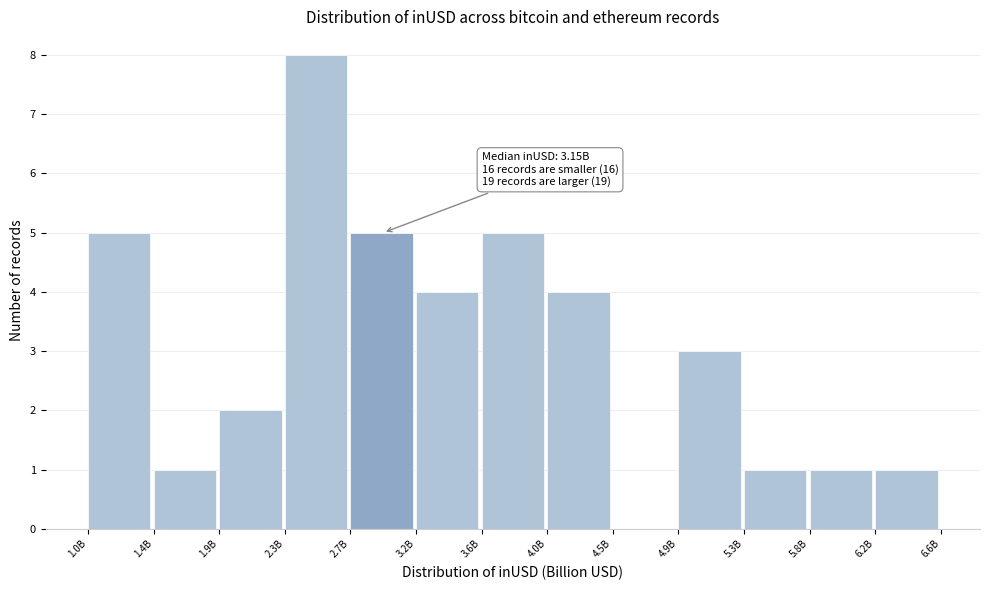

Reading left to right, list all the values displayed in this chart.

1.0B=5	1.4B=1	1.9B=2	2.3B=8	2.7B=5	3.2B=4	3.6B=5	4.0B=4	4.5B=0	4.9B=3	5.3B=1	5.8B=1	6.2B=1